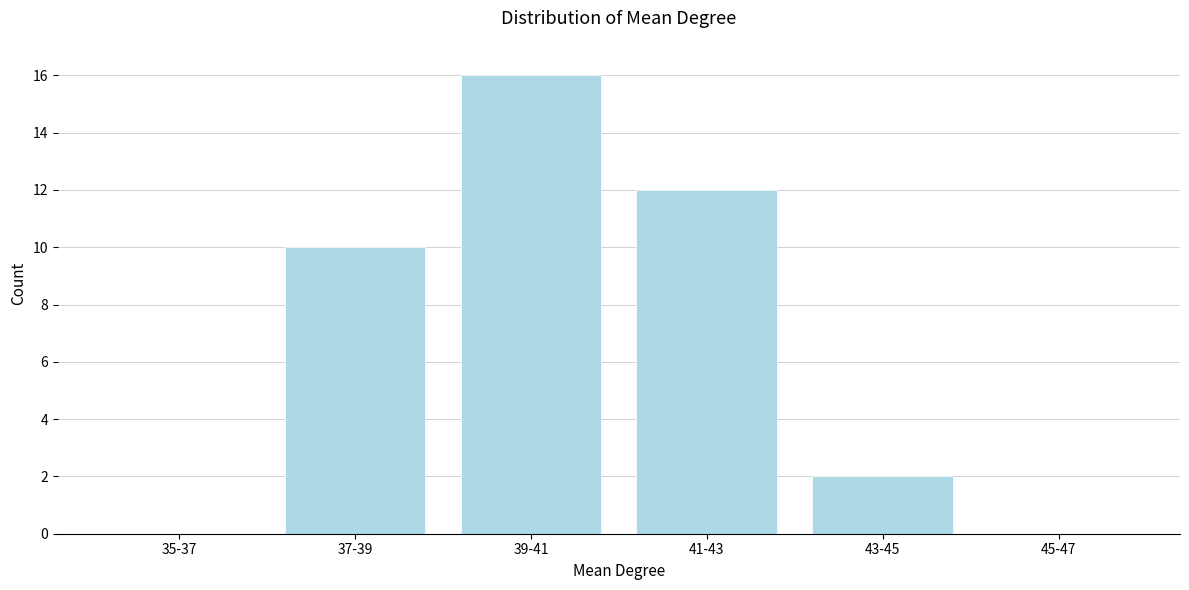

Reading left to right, list all the values displayed in this chart.

35-37=0	37-39=10	39-41=16	41-43=12	43-45=2	45-47=0